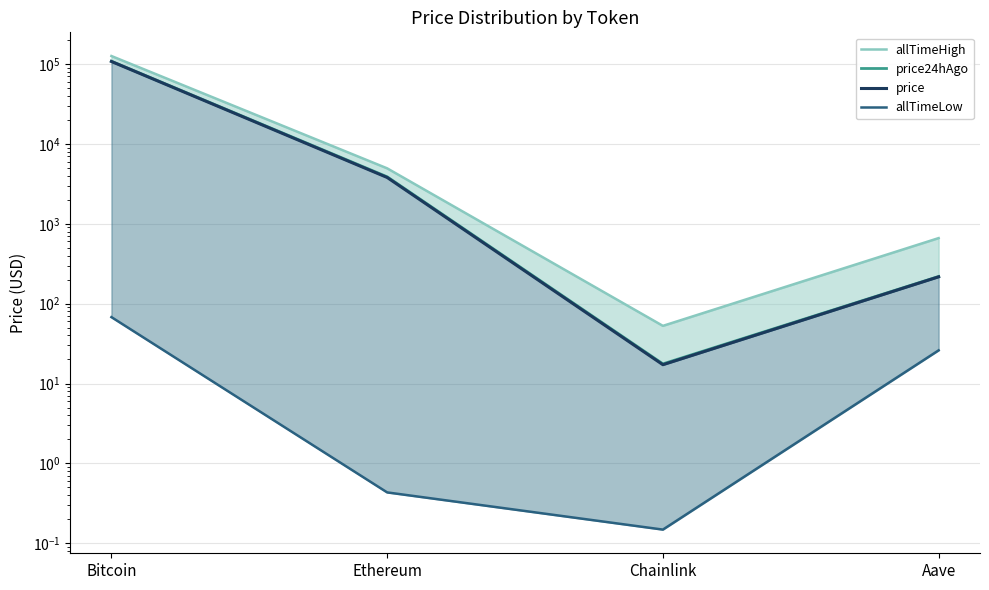

Which category has the highest value in the price series?

Bitcoin